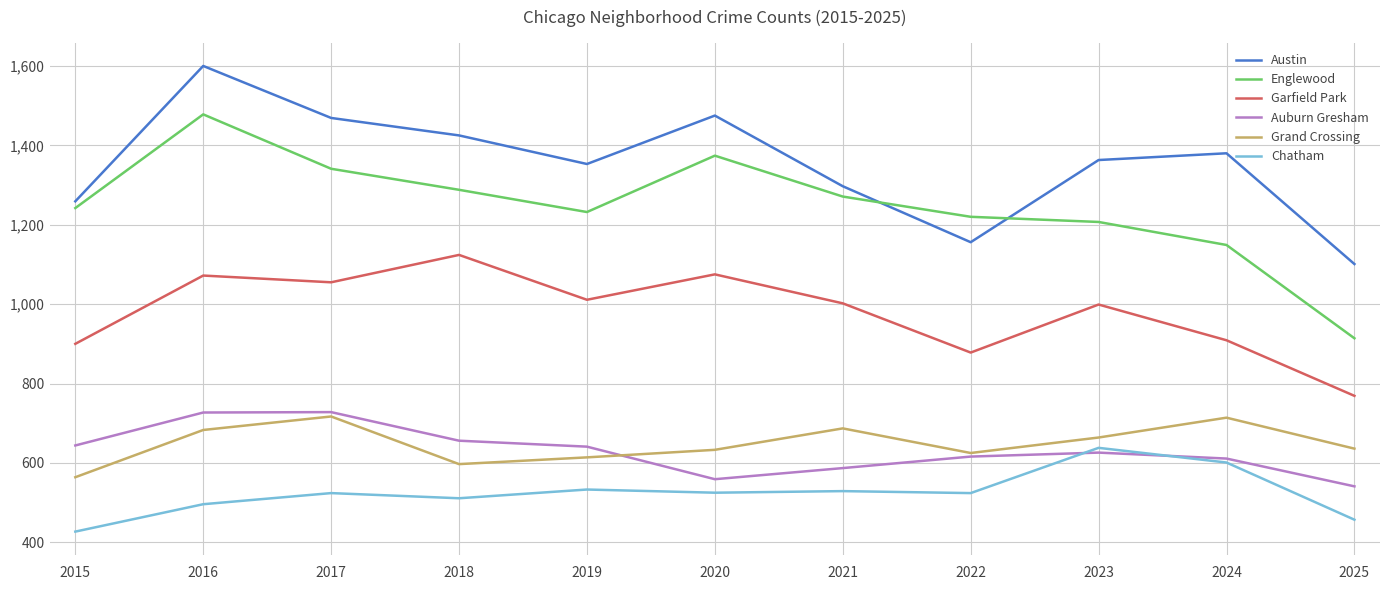

In Auburn Gresham, how many points are higher than both neighbors (excluding endpoints)?

2